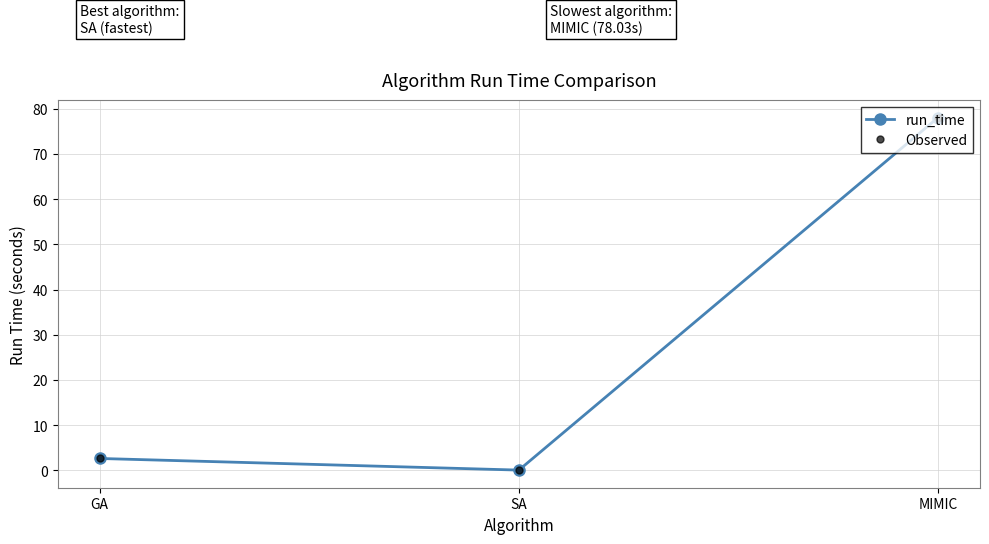

What is the difference between the maximum and minimum values in the Observed series?

78.0